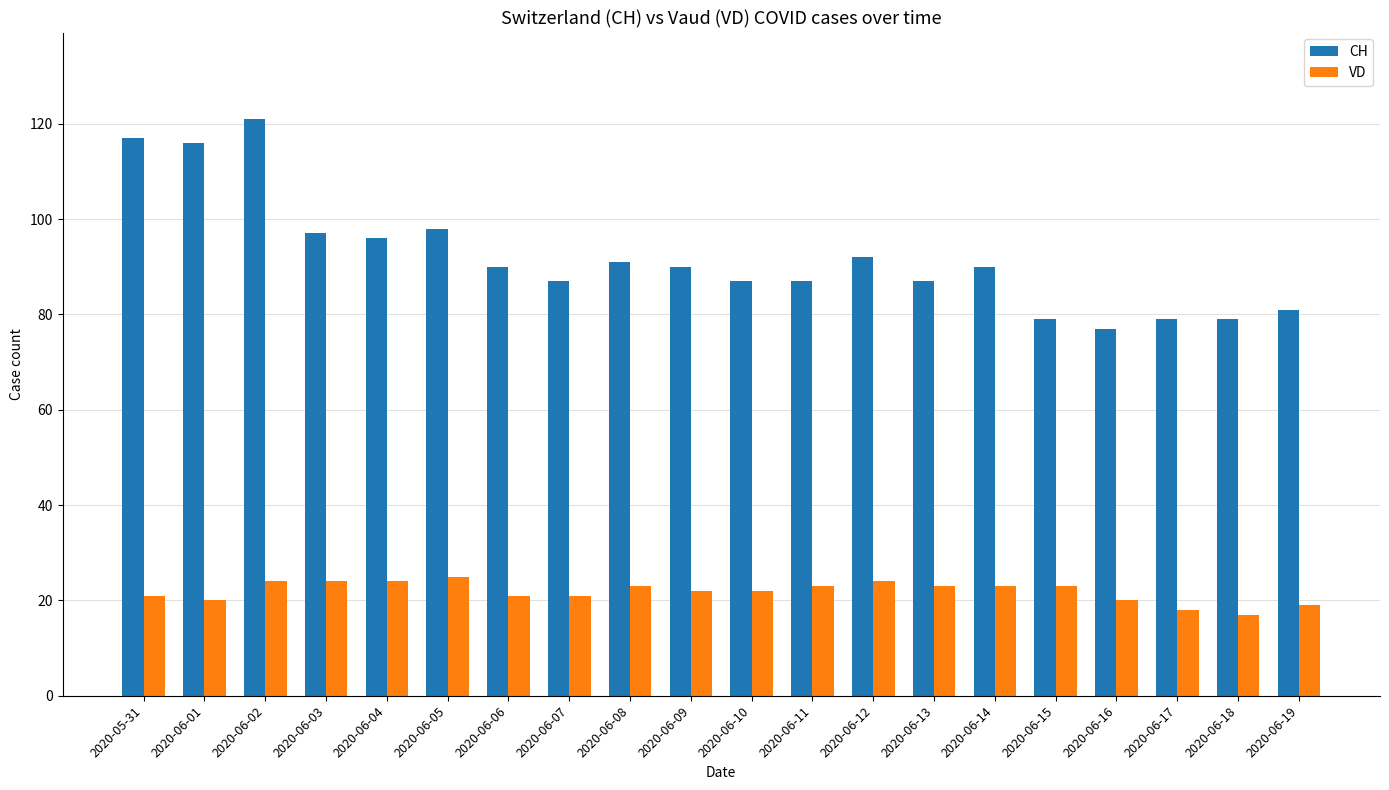

How many distinct data groups are displayed?

2